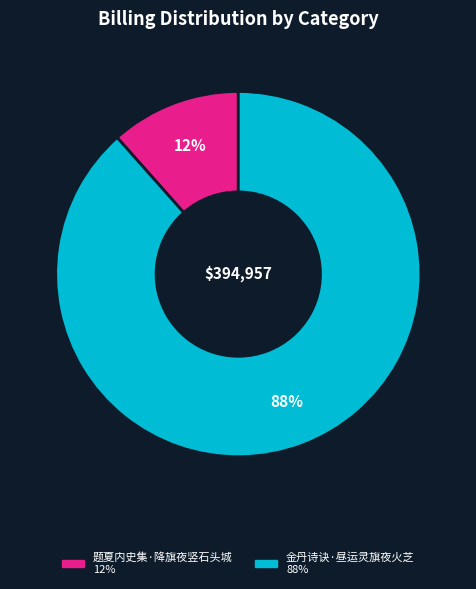

Which slice represents more than half of the pie?

金丹诗诀·昼运灵旗夜火芝